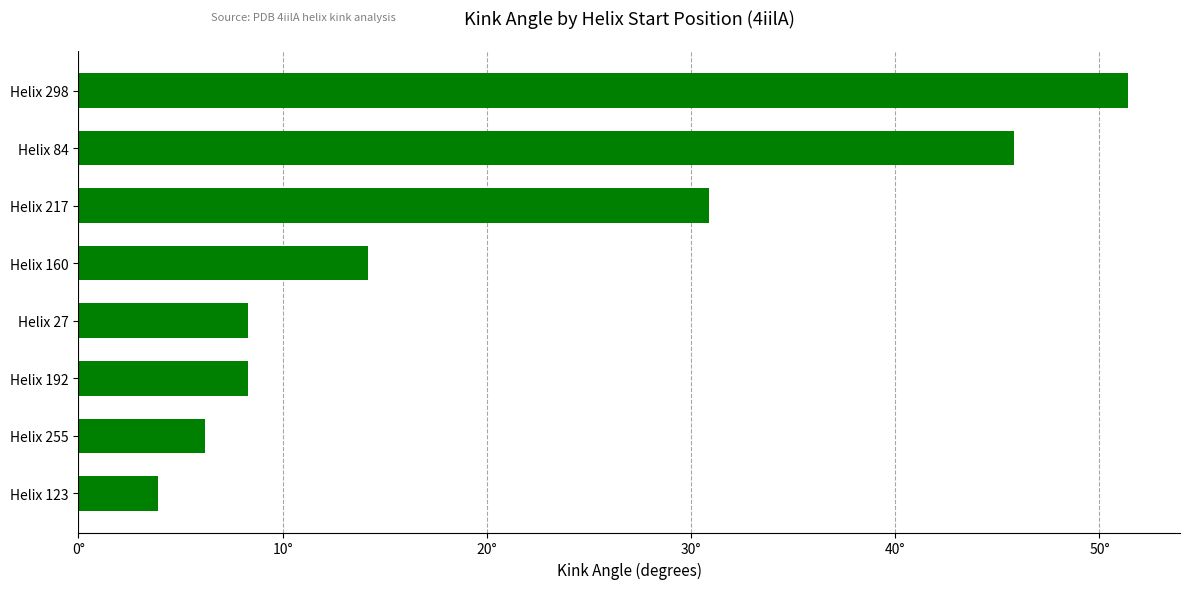

At which category does the chart reach its peak across all series?

Helix 298